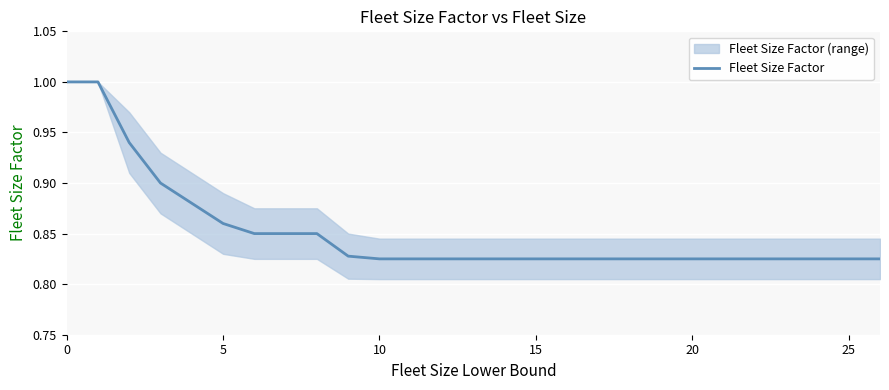

Is it true that Fleet Size Factor equals 0.4 at 10?

False